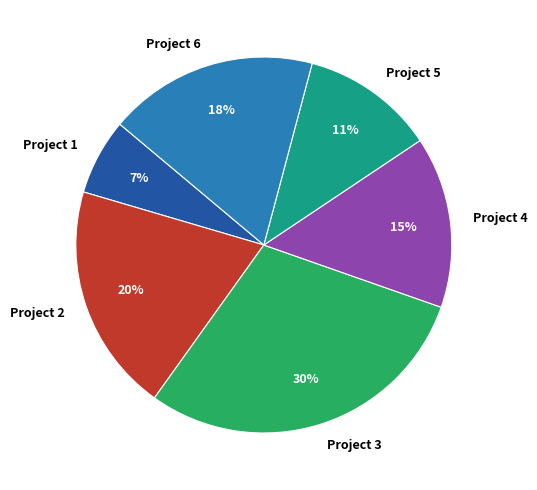

What is the smallest slice in the pie chart?

Project 1